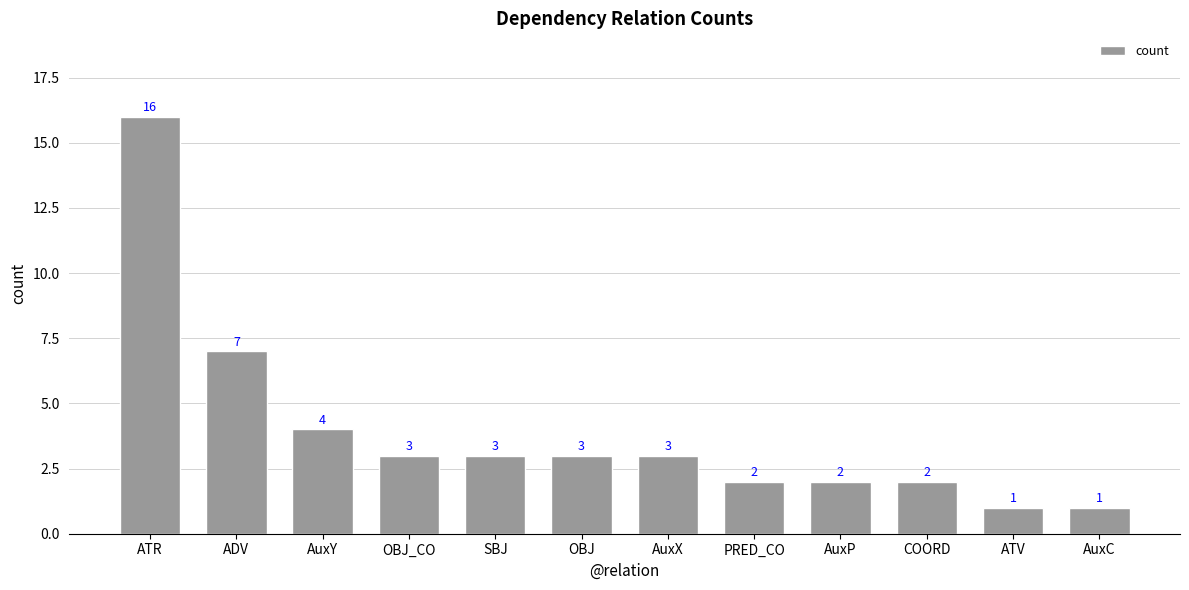

Reading left to right, what are all the values shown in this chart?

ATR=16	ADV=7	AuxY=4	OBJ_CO=3	SBJ=3	OBJ=3	AuxX=3	PRED_CO=2	AuxP=2	COORD=2	ATV=1	AuxC=1